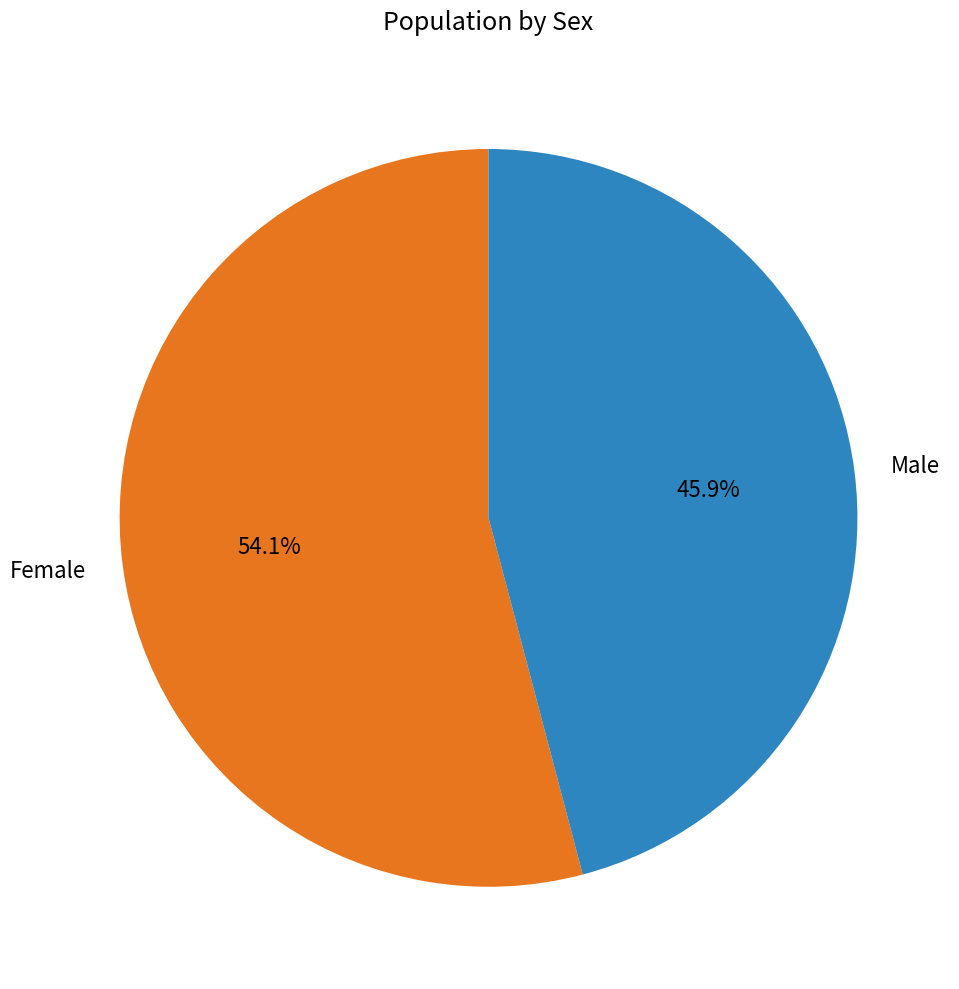

What percentage is the Male slice, to the nearest percent?

46%